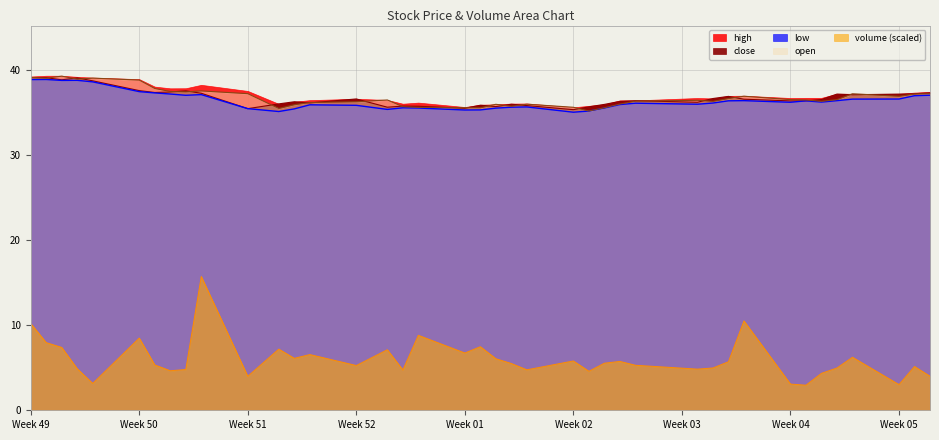

Is the value of low at 27 greater than the value of open at 9?

No